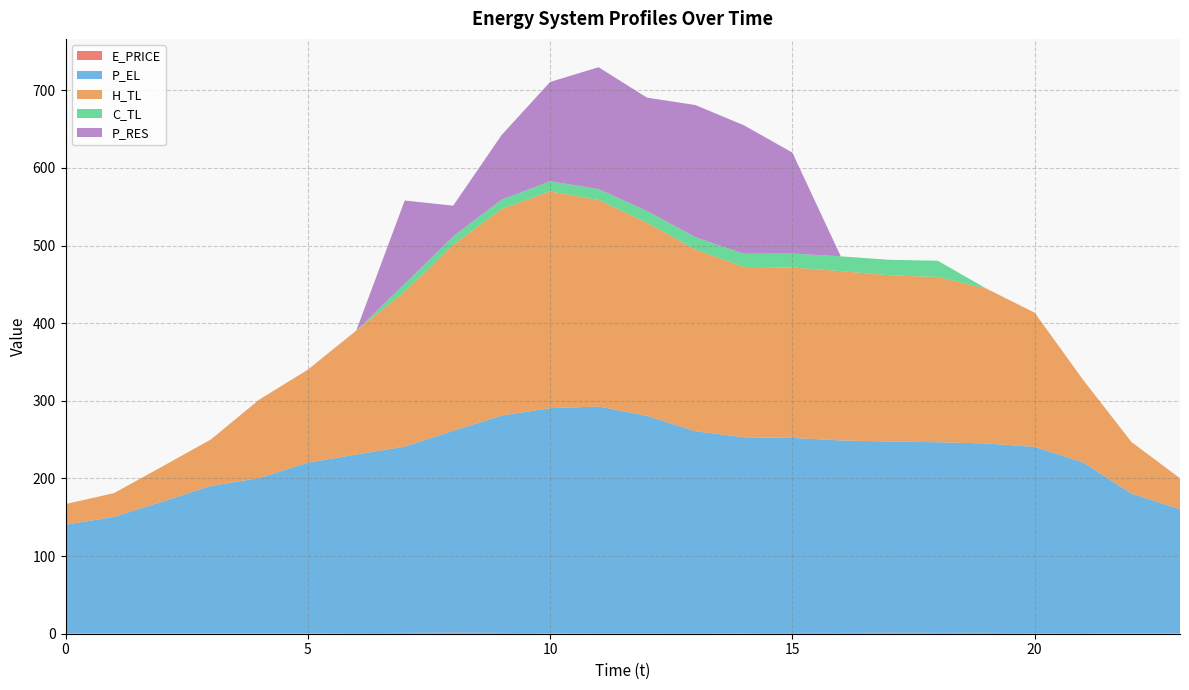

Reading right to left, extract all data points from this chart.

E_PRICE: 0.4	0.4	0.7	0.7	1.1	1.1	1.2	1.0	1.0	0.6	0.8	0.7	0.7	0.6	1.0	1.4	1.0	0.8	0.4	0.6	0.4	0.2	0.5	0.4
P_EL: 160.0	180.0	220.0	240.0	244.0	245.6	246.4	248.0	251.3	252.4	260.0	280.0	292.0	289.9	280.0	260.0	240.0	230.0	220.0	200.0	190.0	170.0	150.0	140.0
H_TL: 39.9	66.5	106.3	172.9	199.6	212.8	214.2	218.2	219.4	219.5	234.1	248.8	266.1	279.3	266.0	239.4	199.5	159.6	119.8	101.2	59.8	45.3	30.6	26.6
C_TL: 0.0	0.0	0.0	0.0	0.0	21.0	19.9	19.0	18.0	17.0	15.9	15.0	14.0	13.0	12.0	11.0	10.0	0.0	0.0	0.0	0.0	0.0	0.0	0.0
P_RES: 0.0	0.0	0.0	0.0	0.0	0.0	0.0	0.0	130.1	165.5	170.2	146.0	157.0	127.9	83.3	39.6	107.5	0.0	0.0	0.0	0.0	0.0	0.0	0.0